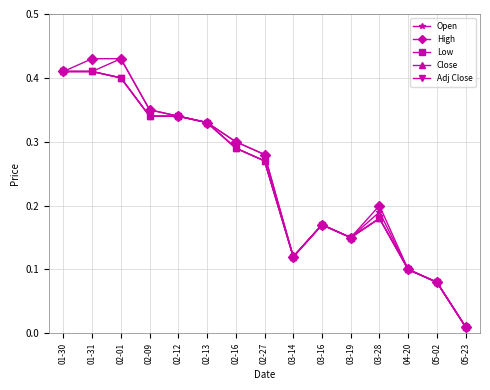

Does the chart have visible grid lines?

Yes